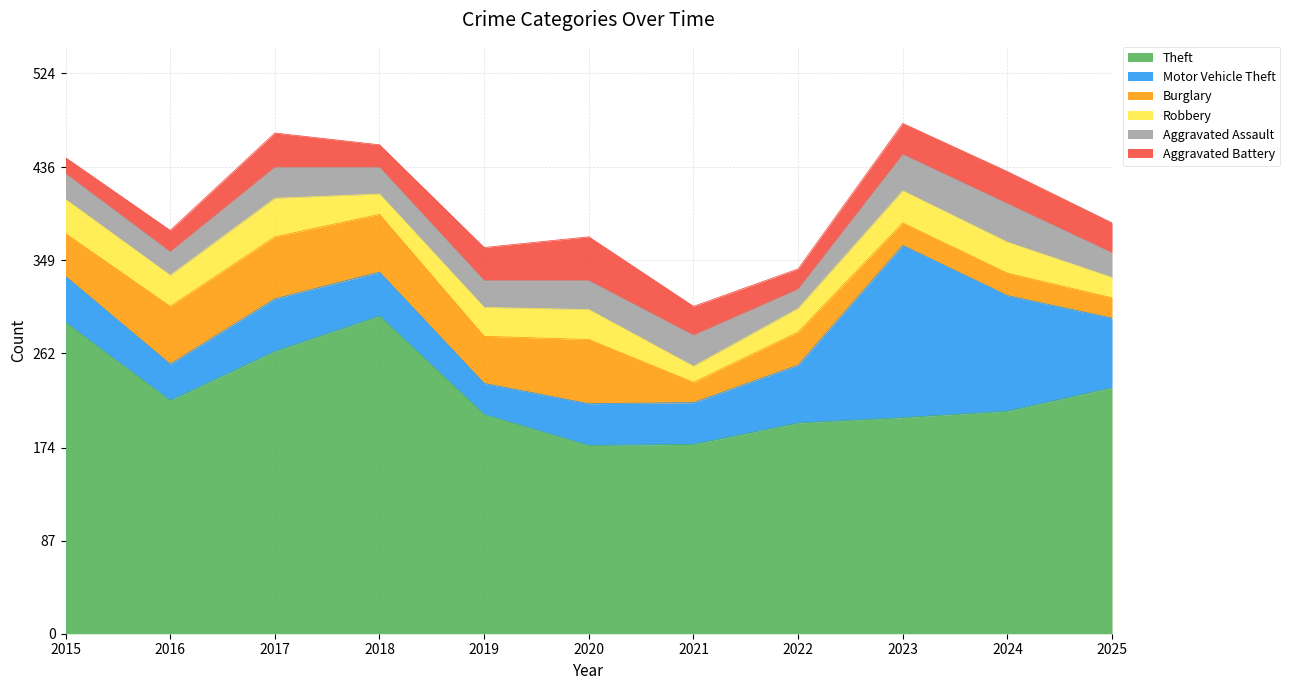

How many times do Robbery and Aggravated Battery cross each other?

3